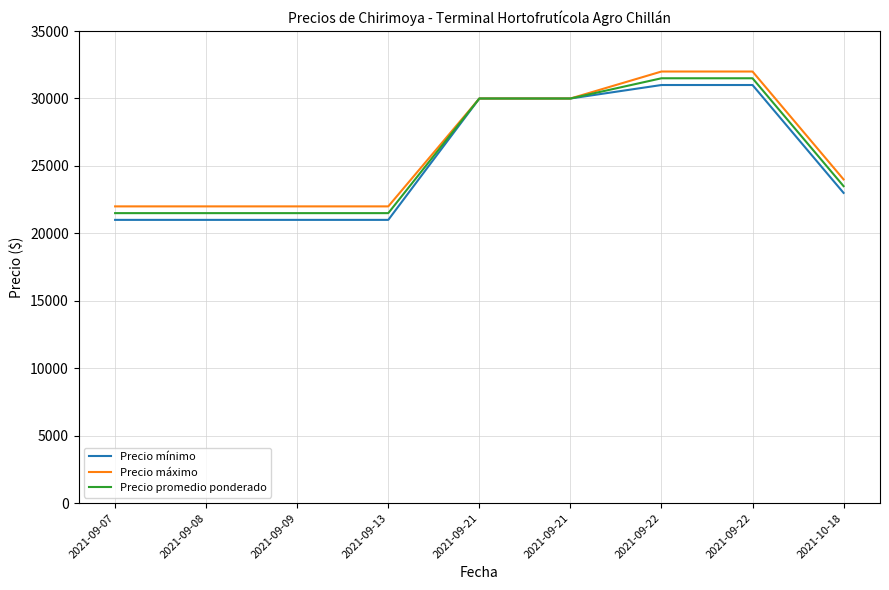

Which series has the largest range (max minus min)?

Precio mínimo